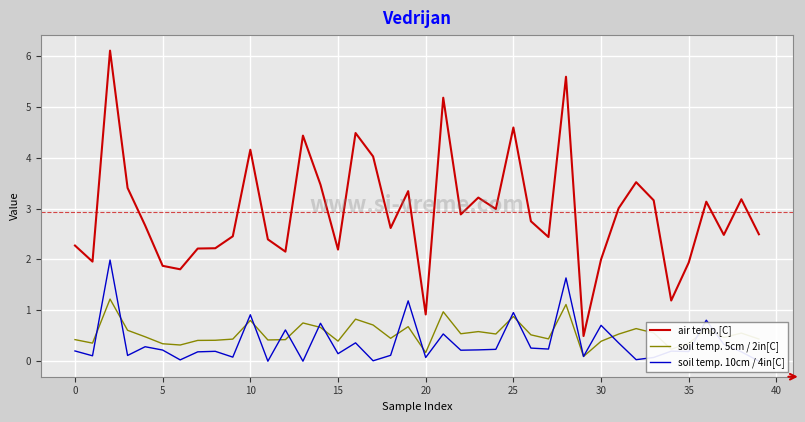

What is the greatest value displayed?

6.1